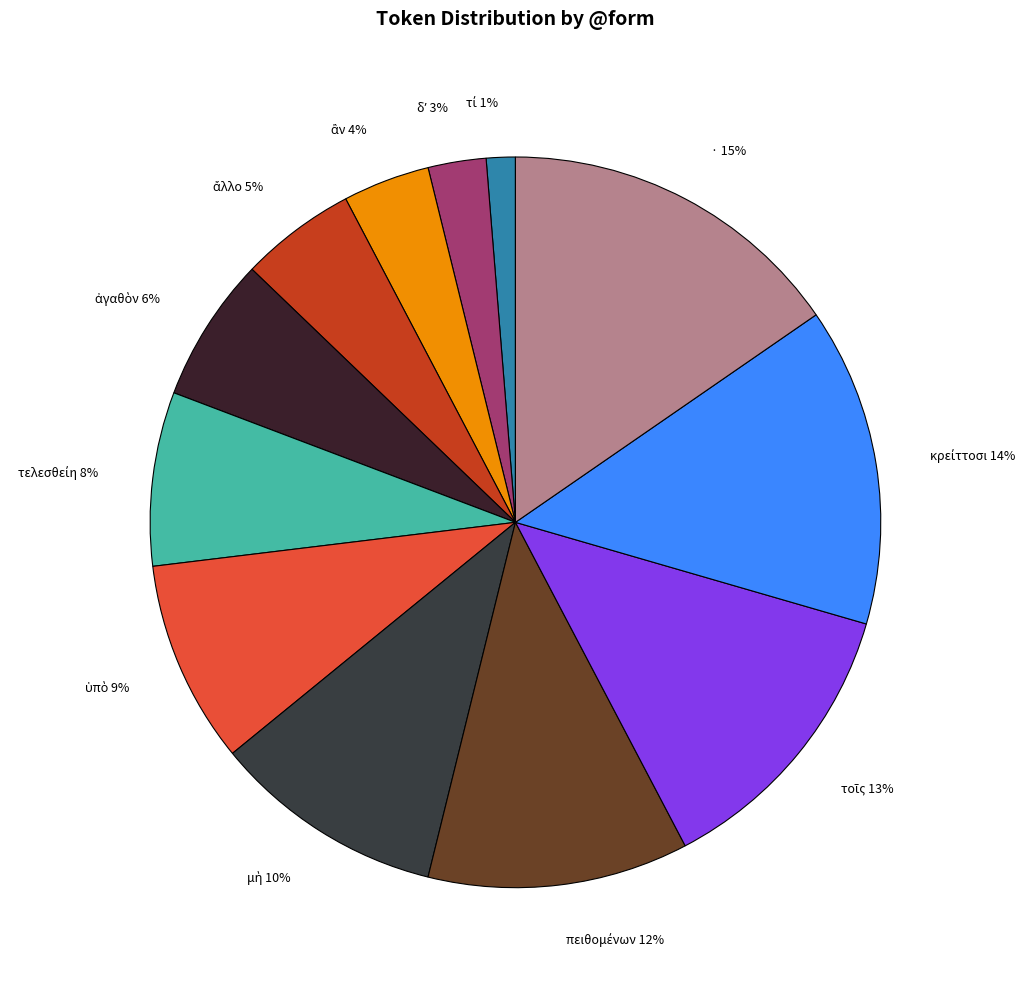

Is there a majority slice in this chart?

No